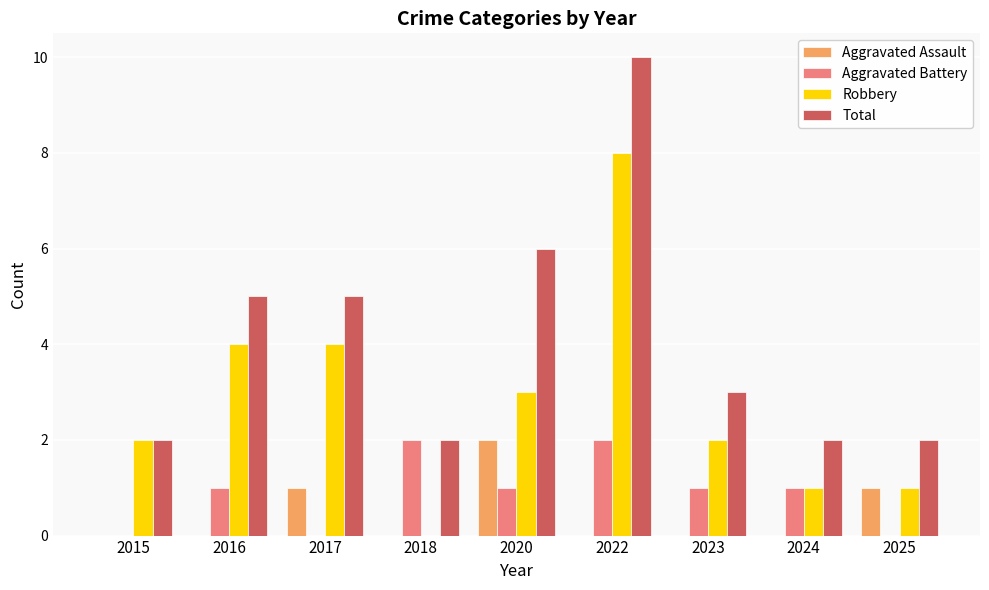

What is the sum of the Total values at 2017 and 2018?

7